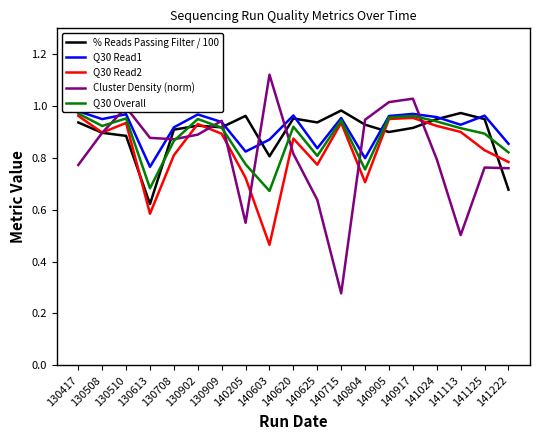

What is the difference between the second highest and minimum values in the Q30 Read2 series?

0.5